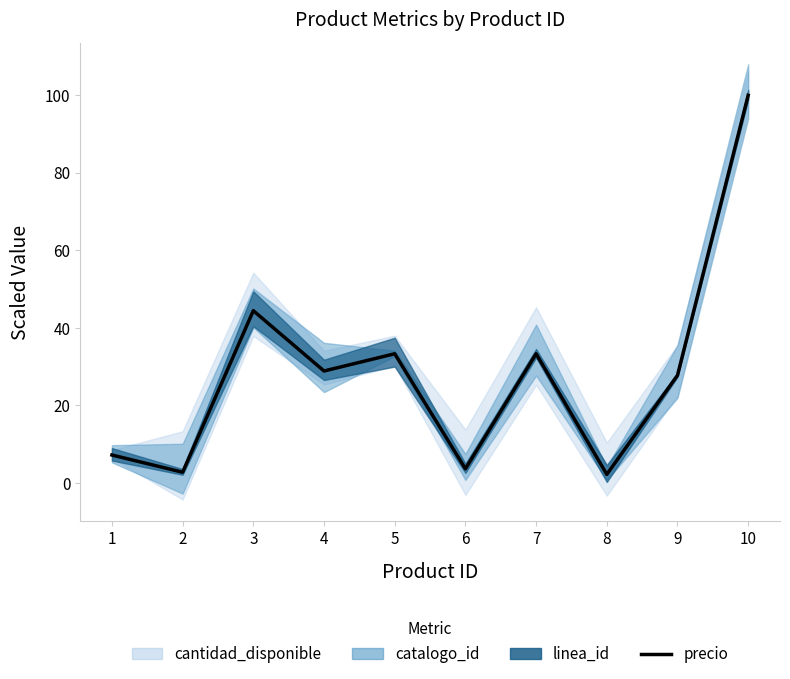

At which category does the chart reach its minimum across all series?

8